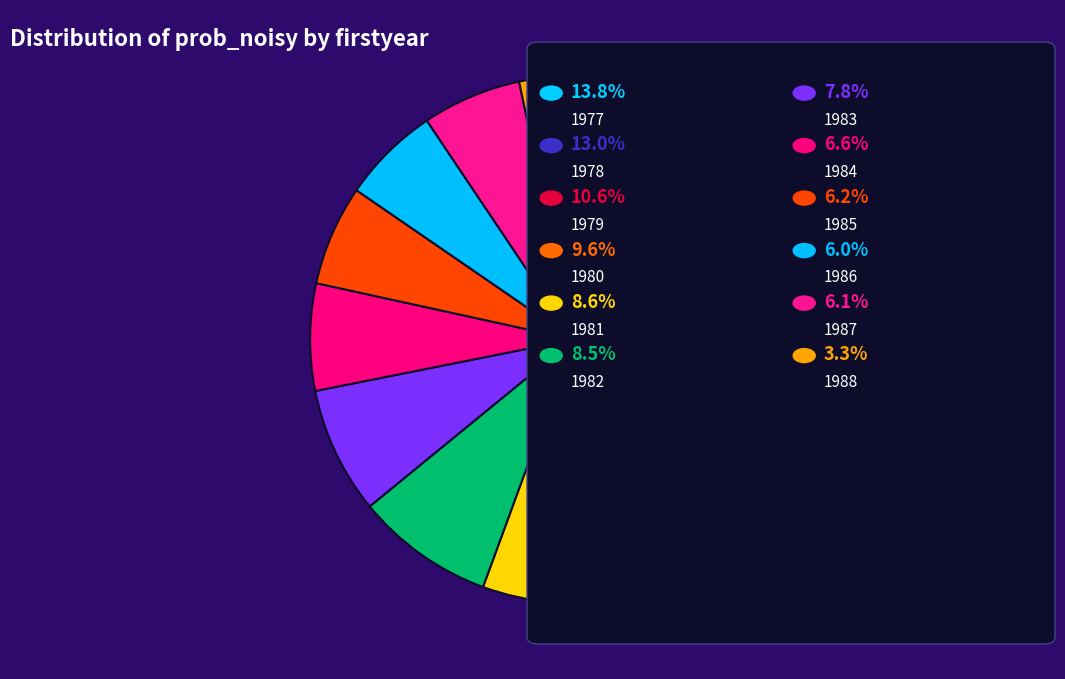

How many segments does this pie chart have?

12